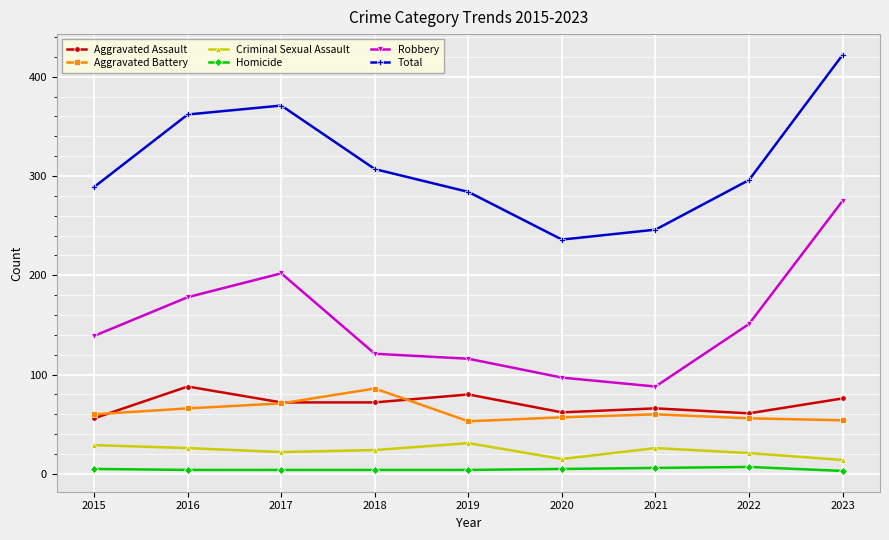

What is the value of the Aggravated Battery point at the 2nd from the left?

66